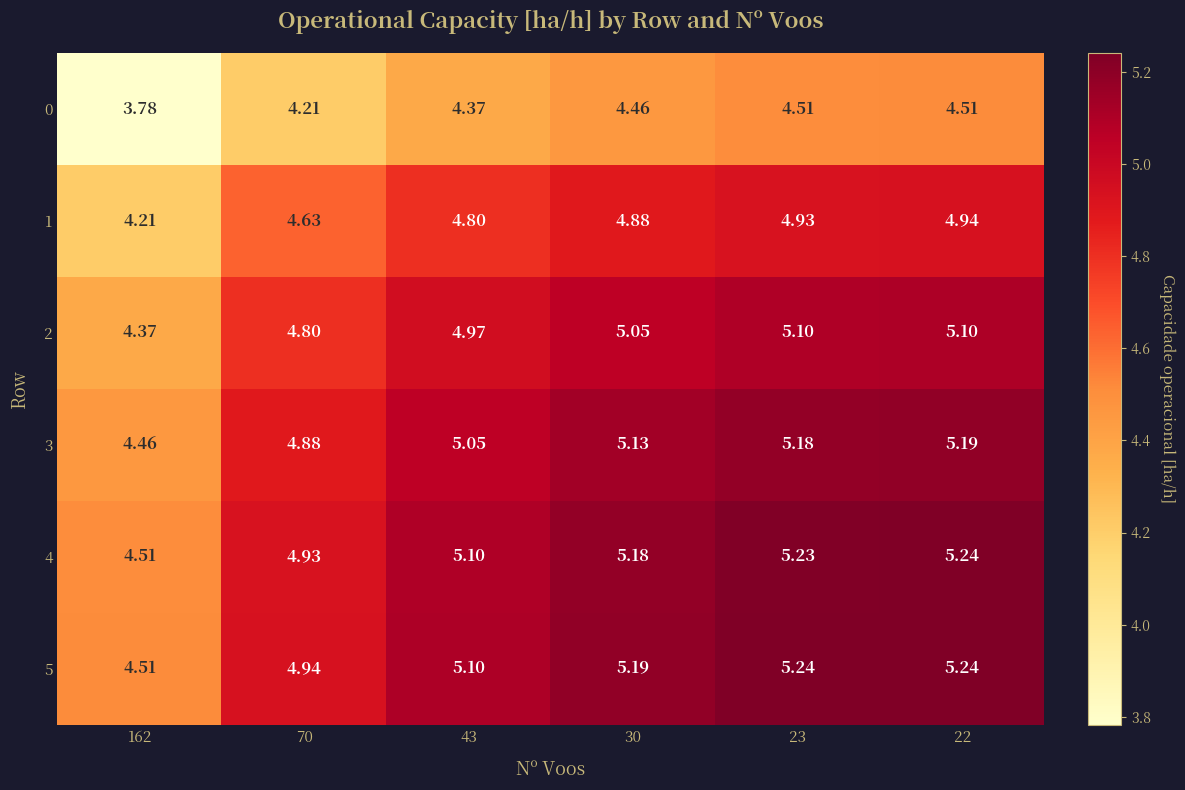

At which category is the sum across all series the highest?

22